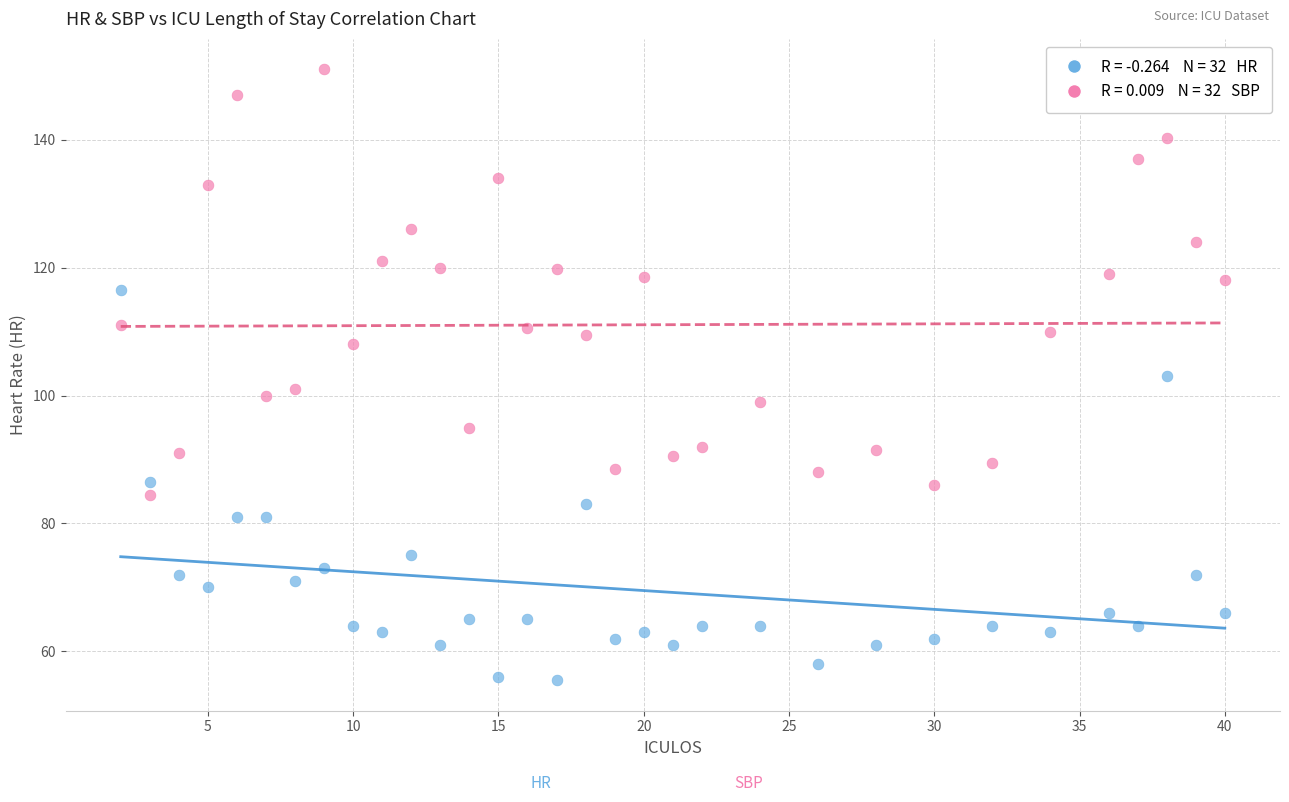

Across all data points, what is the range of Y values (max minus min)?

95.5